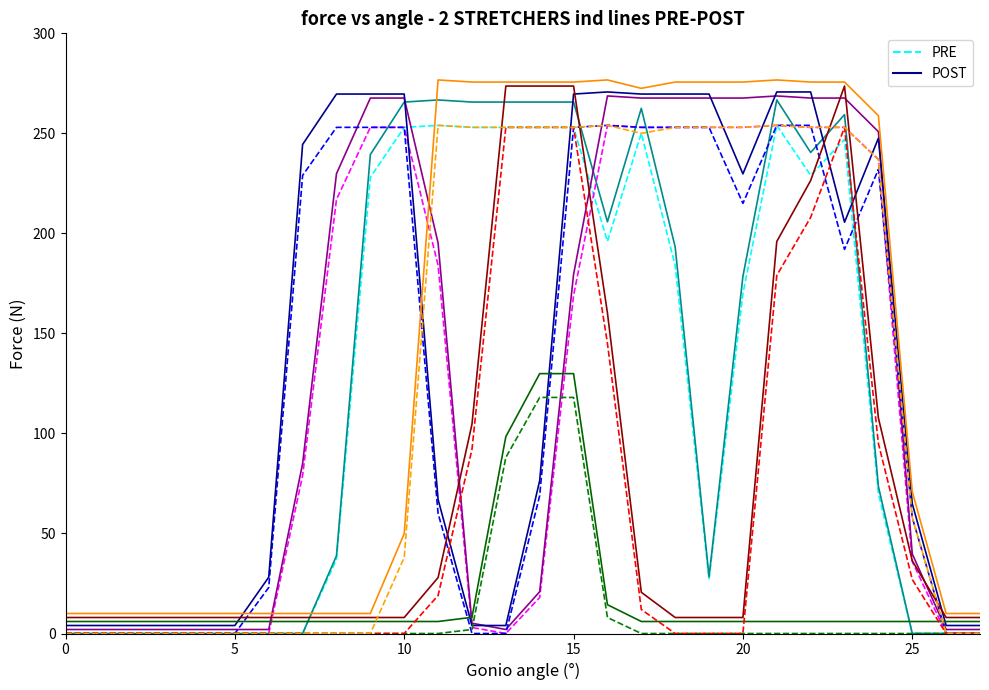

Where does the PRE series first go above 170?

9